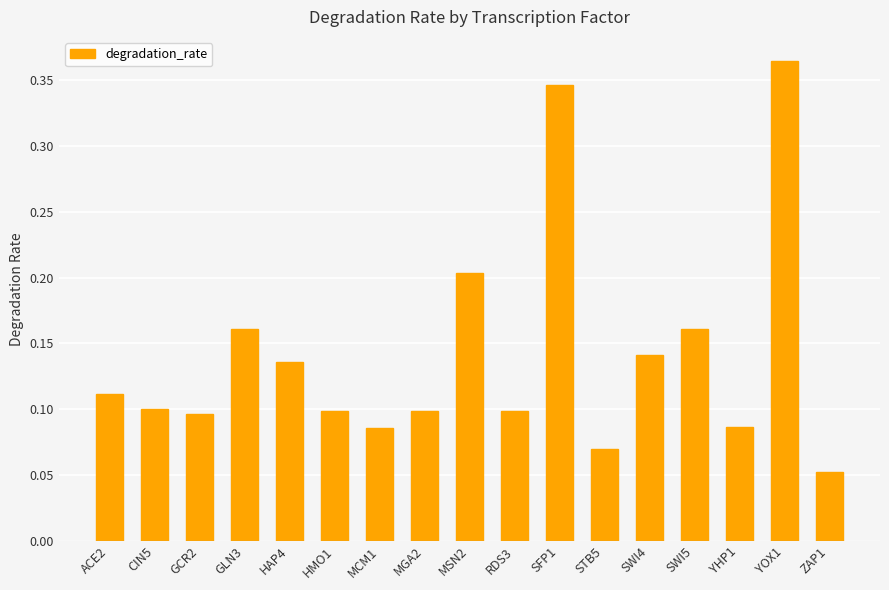

Between STB5 and GLN3, which is larger?

GLN3